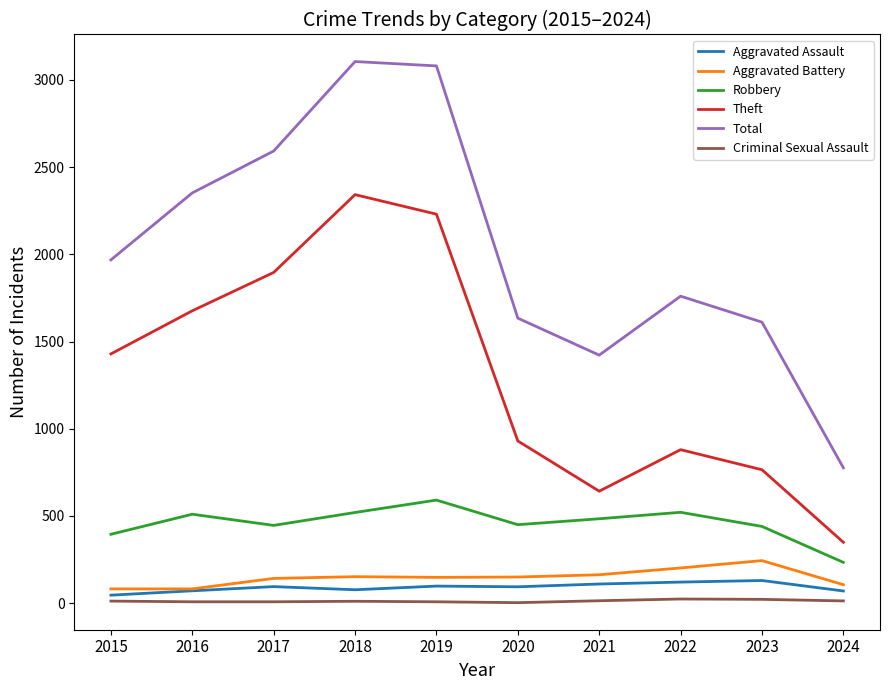

What is the maximum value shown in the chart?

3105